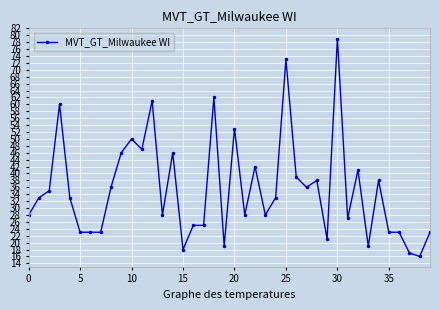

What is the sum of all values?

1418